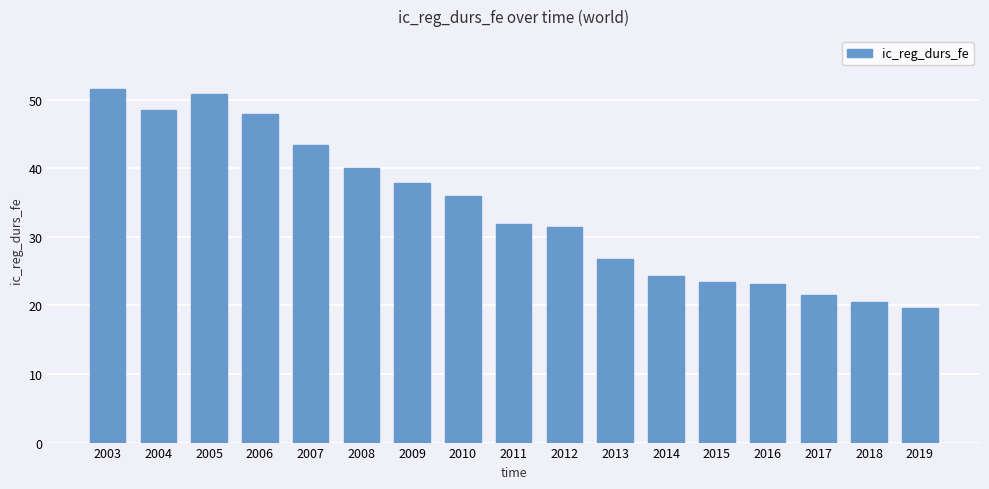

What is the difference between the maximum and minimum values?

31.9